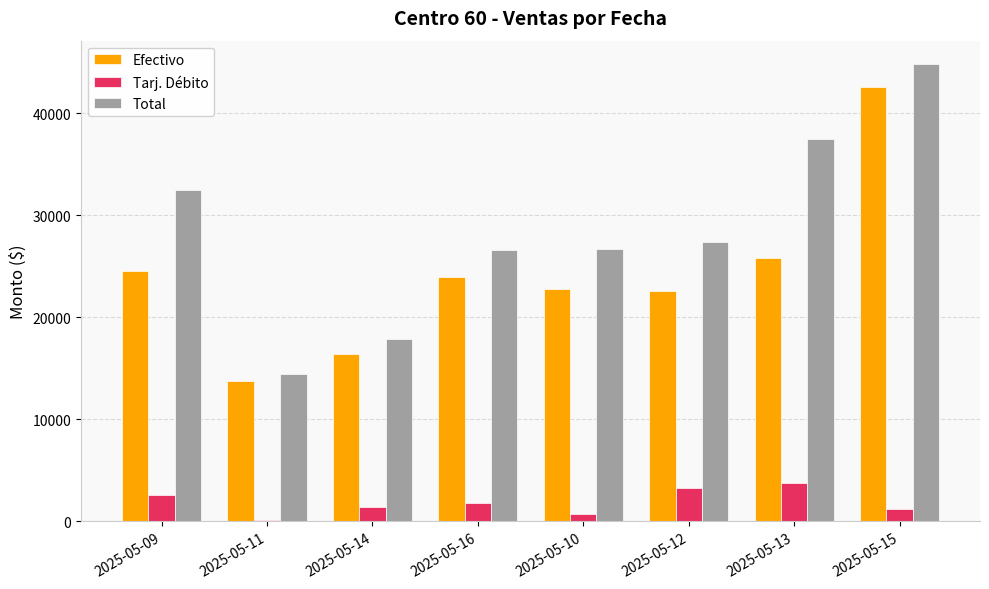

What are all the series names shown in the legend?

Efectivo, Tarj. Débito, Total